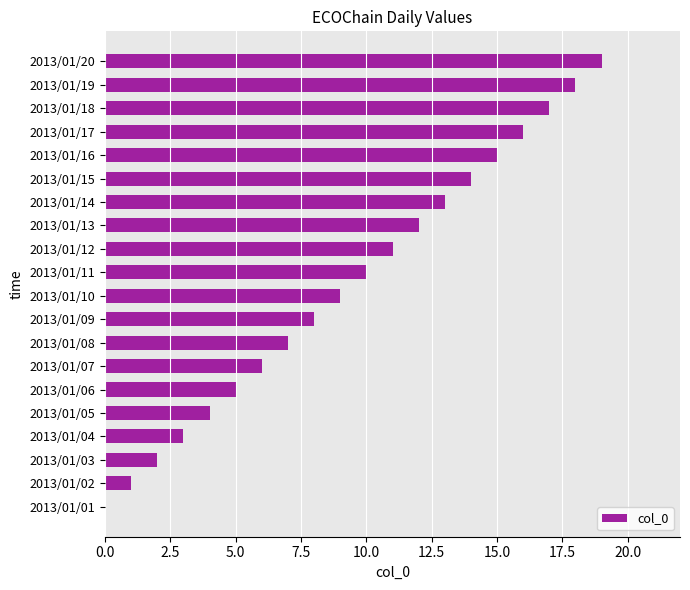

What is the sum of all values?

190